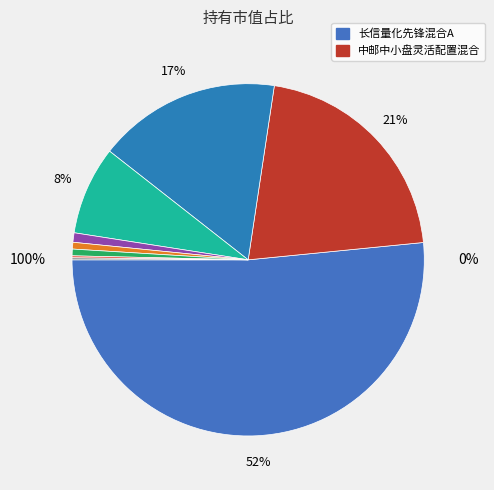

How many segments does this pie chart have?

9